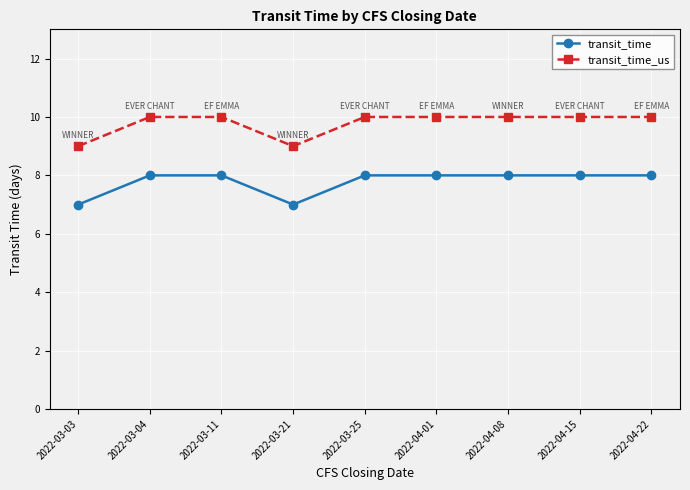

Reading left to right, transcribe all the data shown in this chart.

transit_time: 7	8	8	7	8	8	8	8	8
transit_time_us: 9	10	10	9	10	10	10	10	10